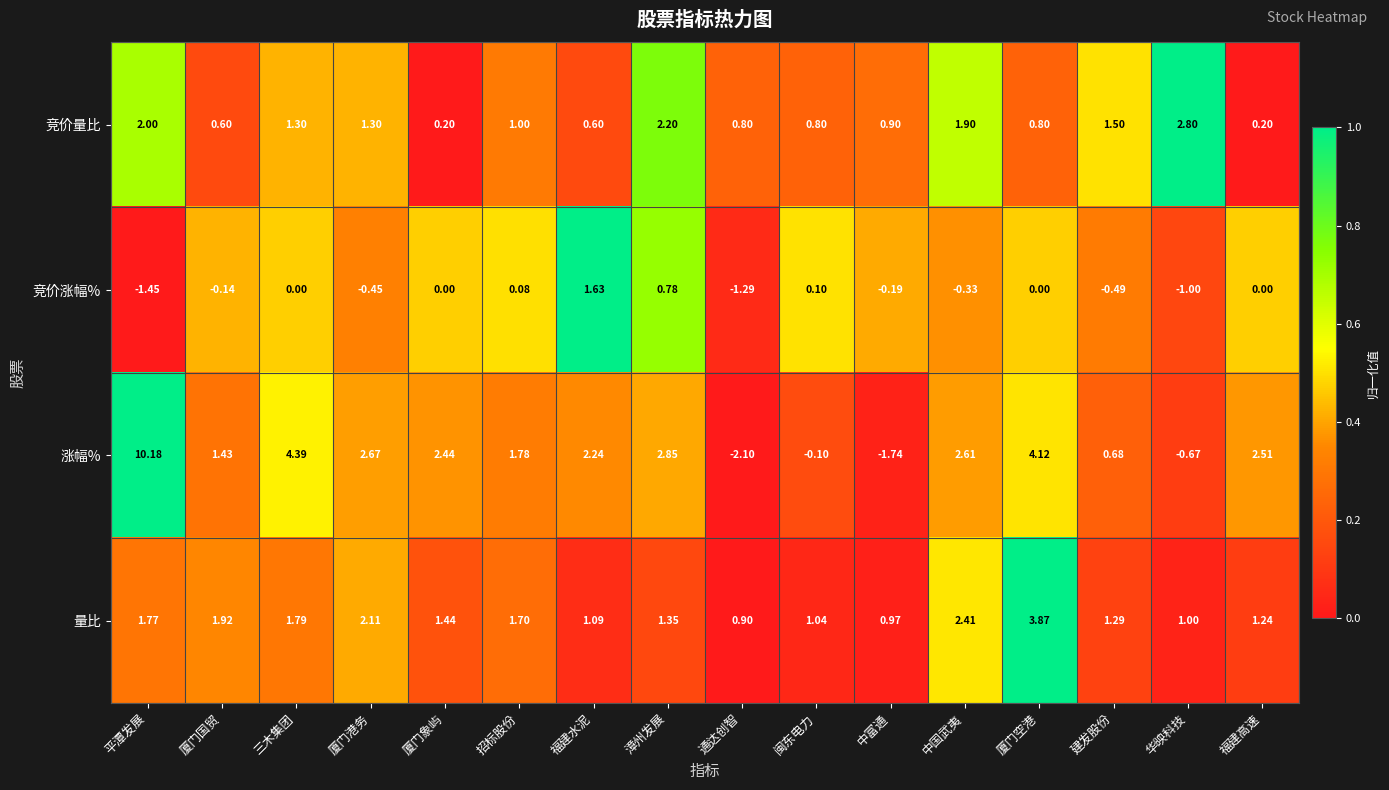

Which series has the largest total across all categories?

涨幅%